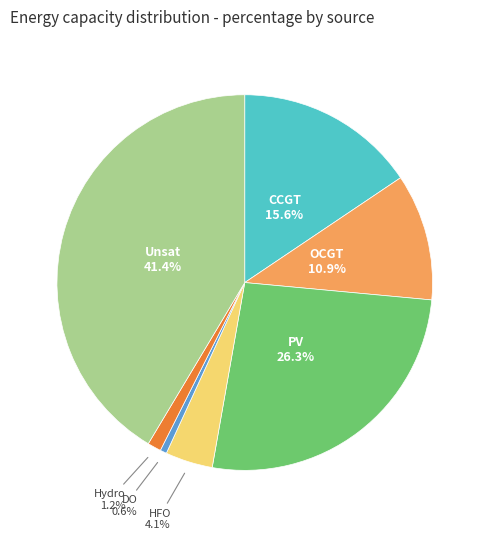

Is there any slice that represents more than half of the pie?

No